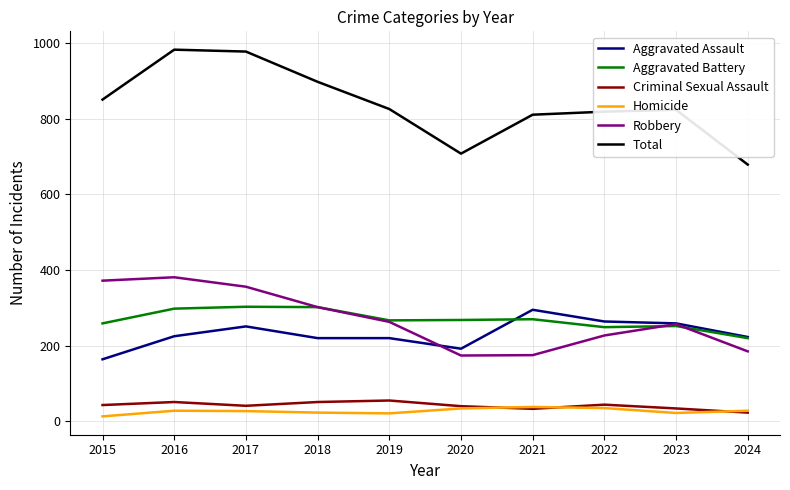

True or false: Aggravated Battery and Total intersect in this chart.

False